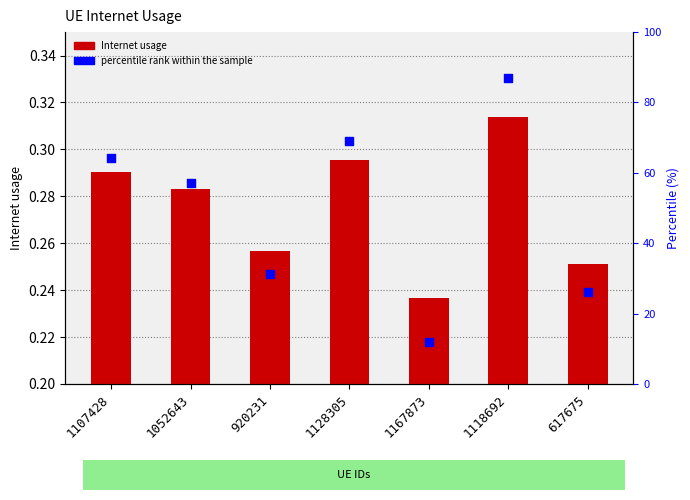

Which series has the largest Y range (max minus min)?

percentile rank within the sample